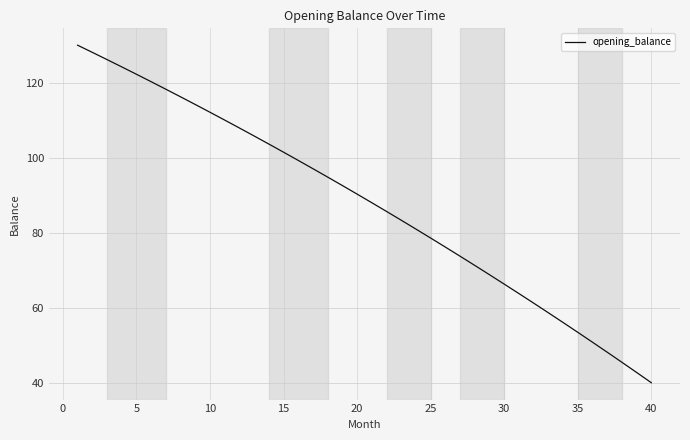

Reading left to right, what are all the values shown in this chart?

130.0	128.1	126.2	124.2	122.3	120.3	118.3	116.2	114.2	112.1	110.0	107.9	105.8	103.6	101.5	99.3	97.1	94.8	92.6	90.3	88.0	85.7	83.3	81.0	78.6	76.2	73.7	71.3	68.8	66.3	63.8	61.2	58.7	56.1	53.4	50.8	48.1	45.4	42.7	40.0